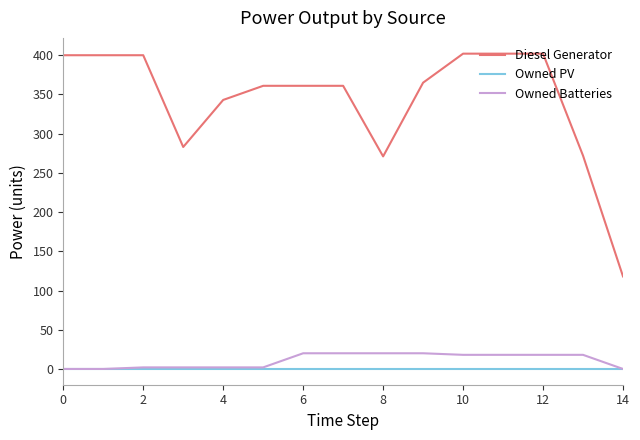

True or false: Diesel Generator and Owned Batteries intersect in this chart.

False